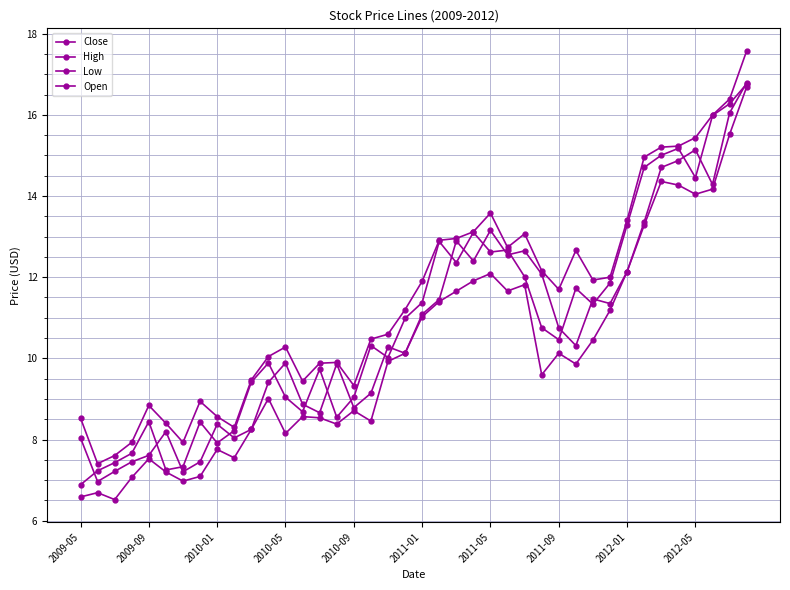

How many series are shown in this chart?

4